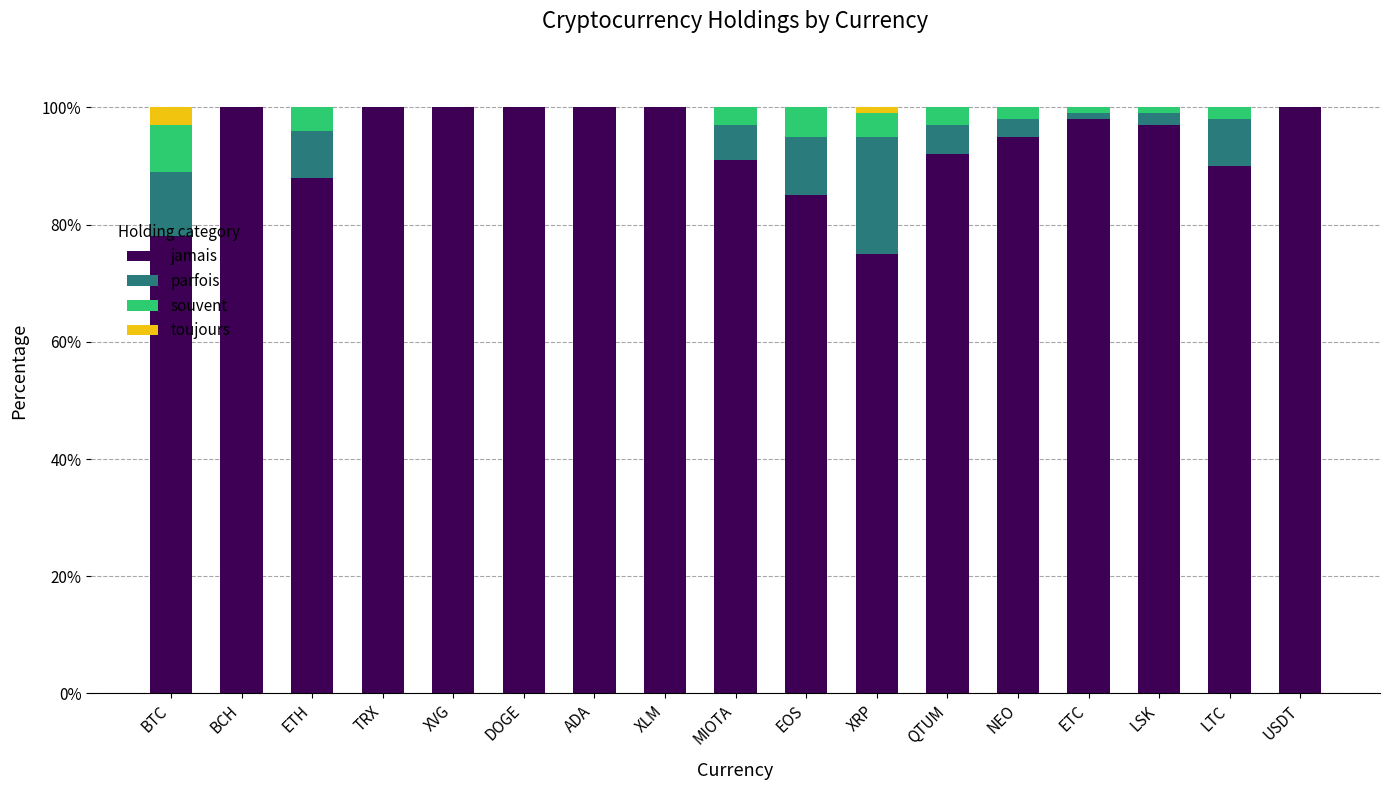

What is the total value across all series at XVG?

100